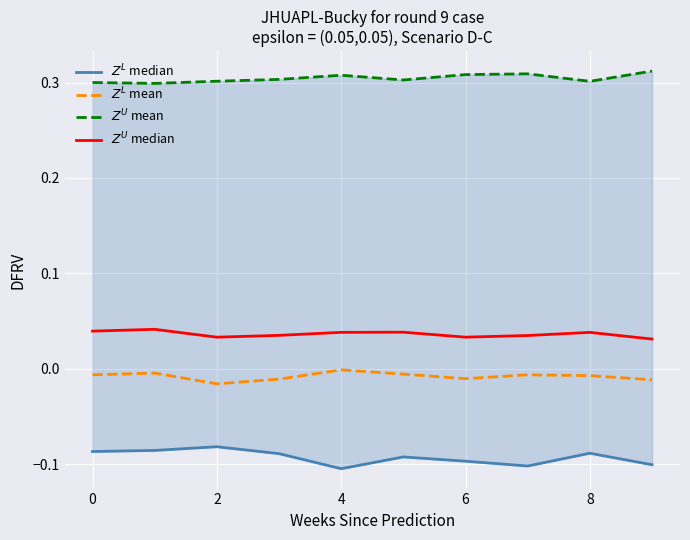

What is the difference between the highest and lowest values at 2?

0.4